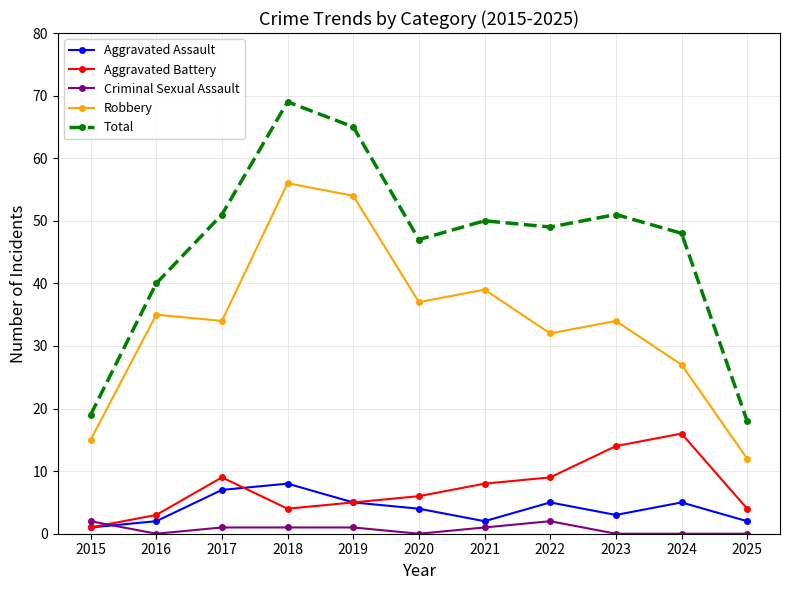

After their last crossing, which series has the higher values: Criminal Sexual Assault or Aggravated Assault?

Aggravated Assault